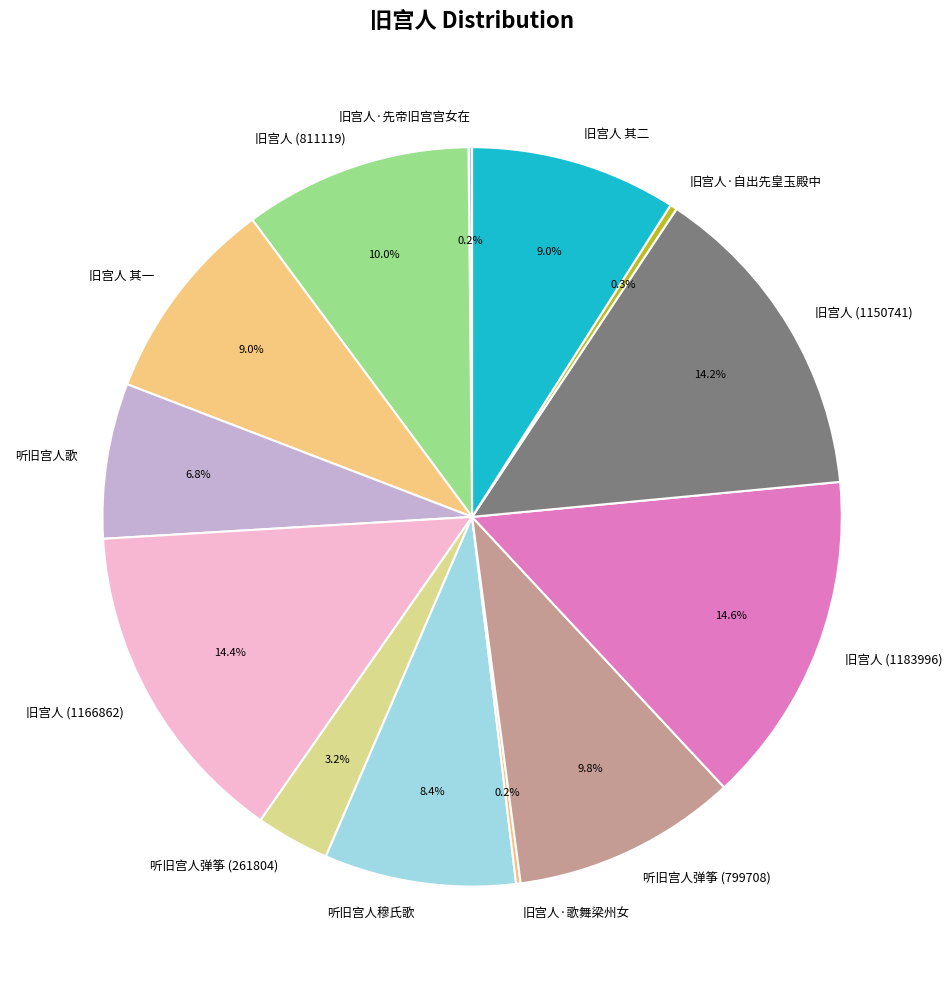

Is the sum of 旧宫人 (811119) and 旧宫人 (1150741) greater than half?

No